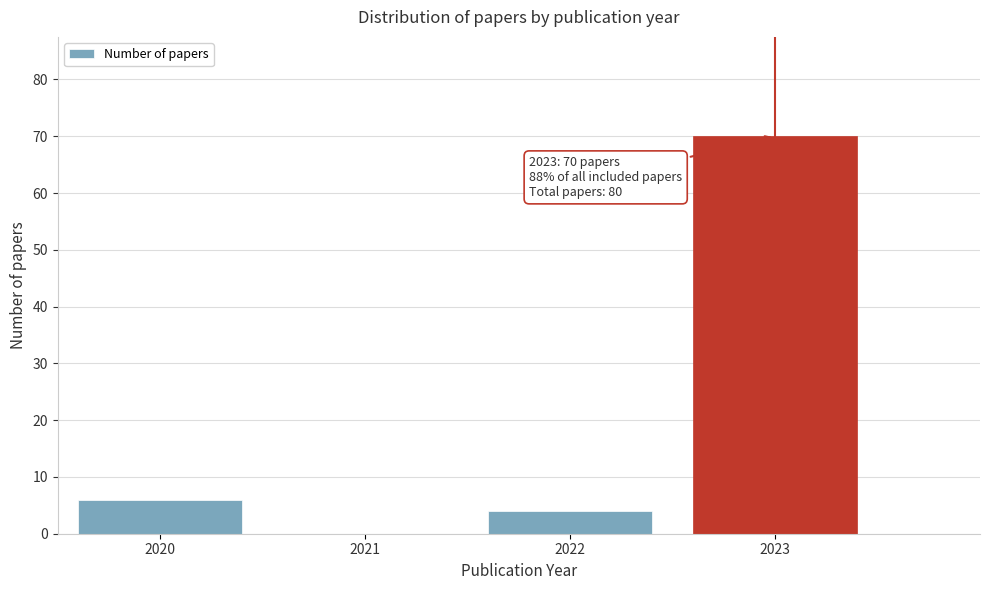

Over which range of the x-axis is the bar tallest?

2022.5 to 2023.5